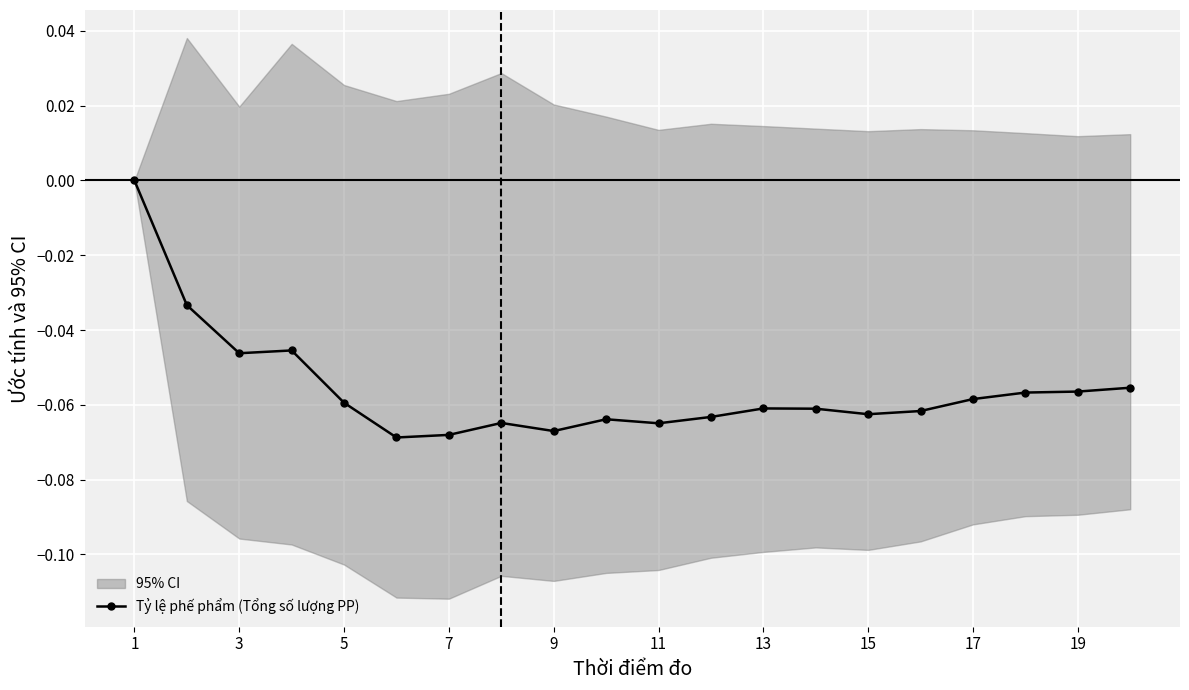

The Tỷ lệ phế phẩm (Tổng số lượng PP) series shows -0.0 at 7. True or false?

False